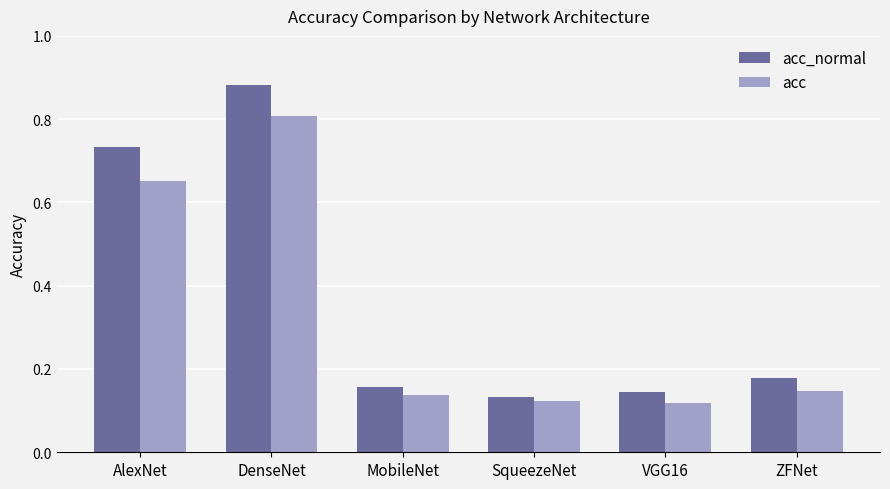

Count the acc_normal values in the range 0 to 1.

6